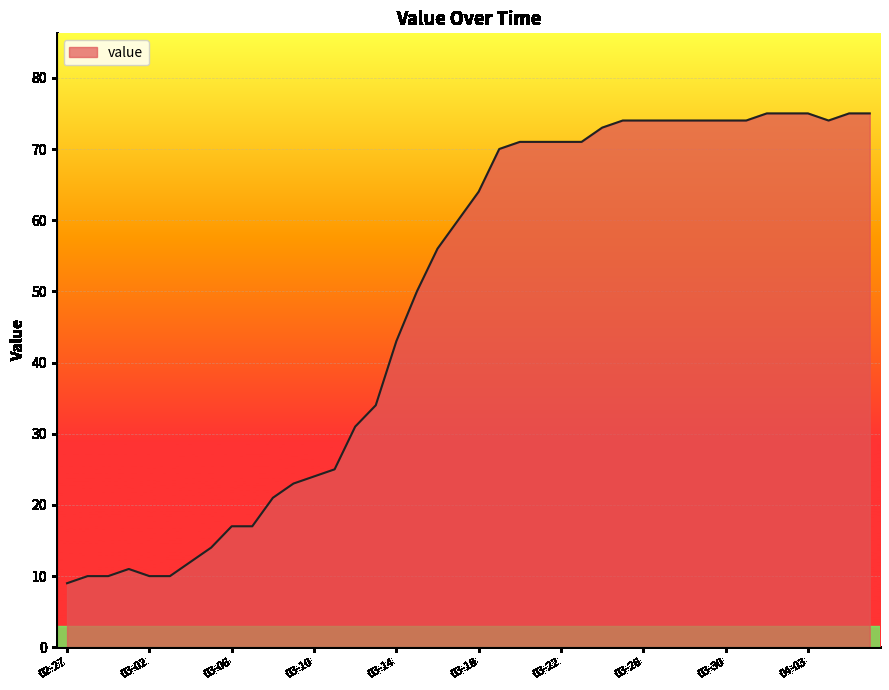

What is the greatest value displayed?

75